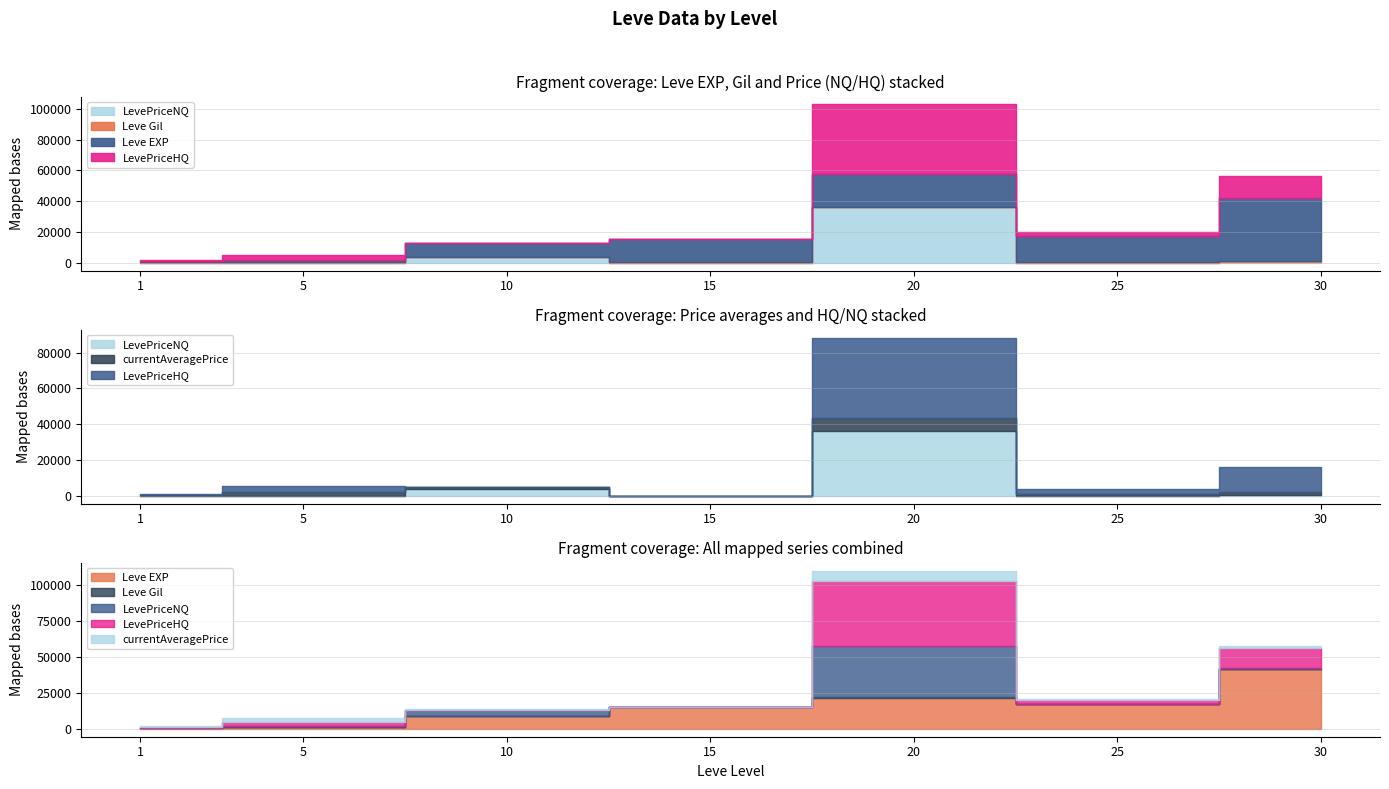

Which category has the lowest value across all series?

1